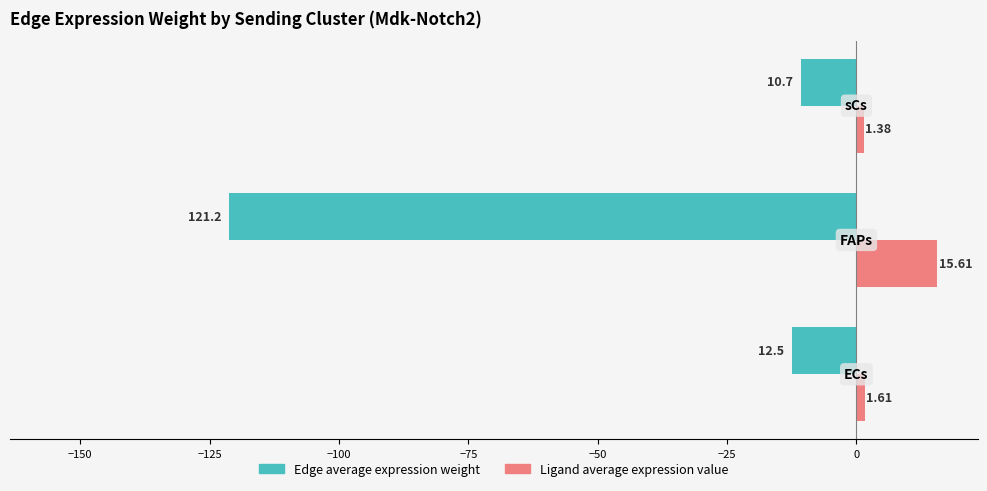

What is the difference between the maximum and second lowest values in the Edge average expression weight series?

1.8